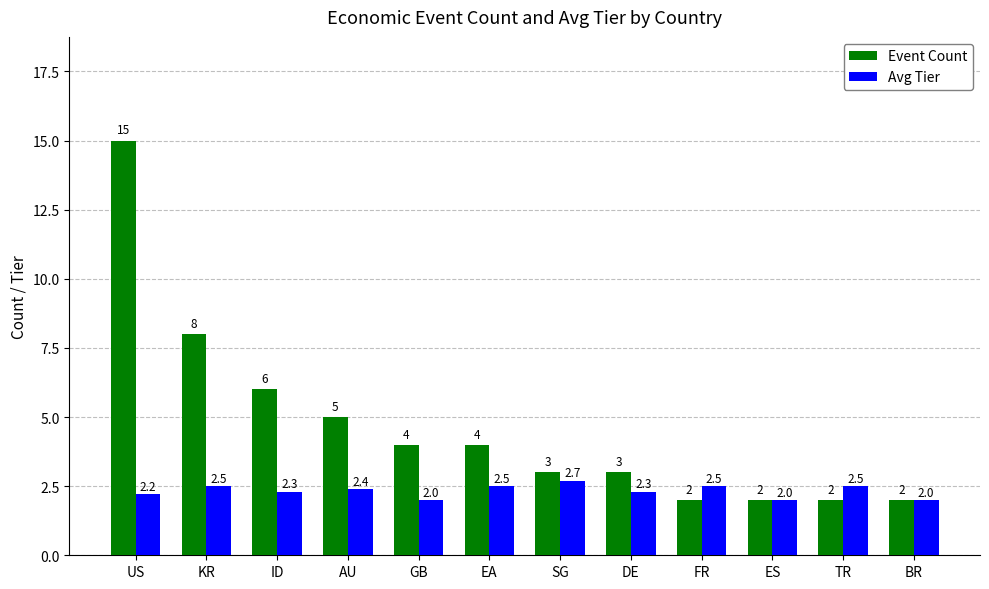

At which label does Event Count reach its peak?

US